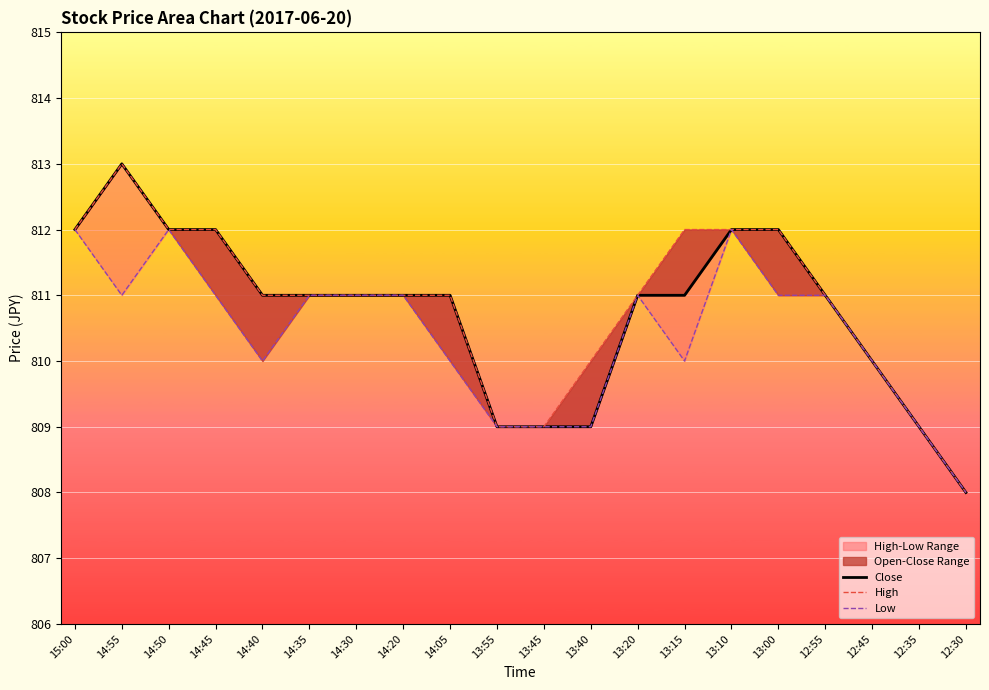

The Low series shows 812 at 14:50. True or false?

True